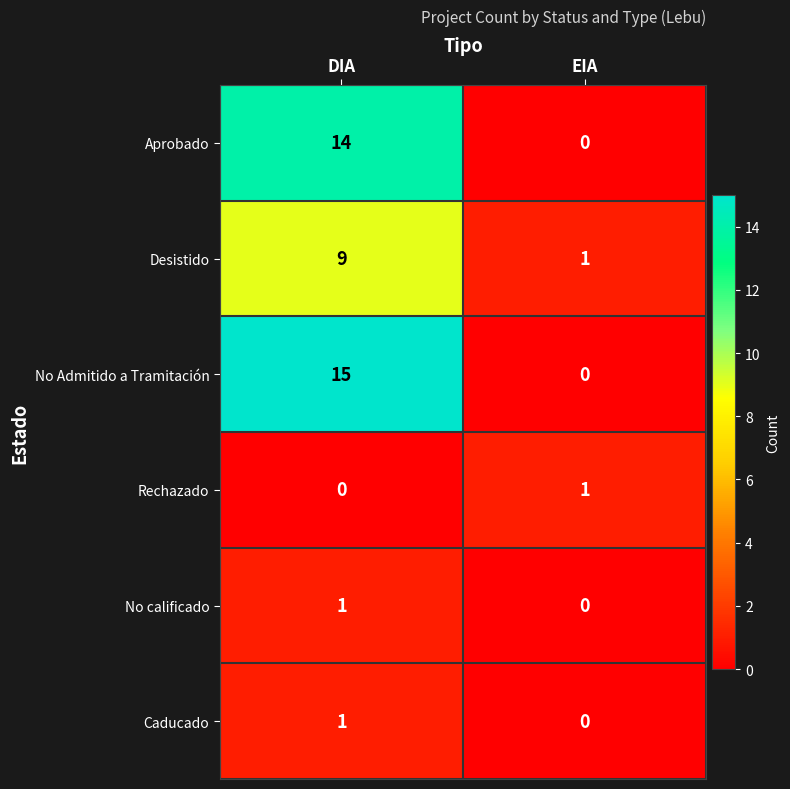

What is the maximum value for Desistido?

9